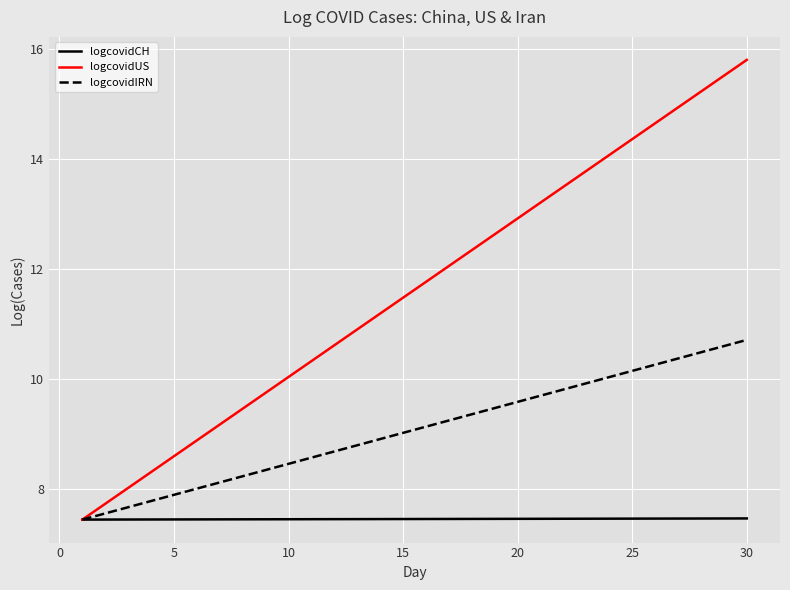

Rank the series by their maximum value, from highest to lowest.

logcovidUS, logcovidIRN, logcovidCH